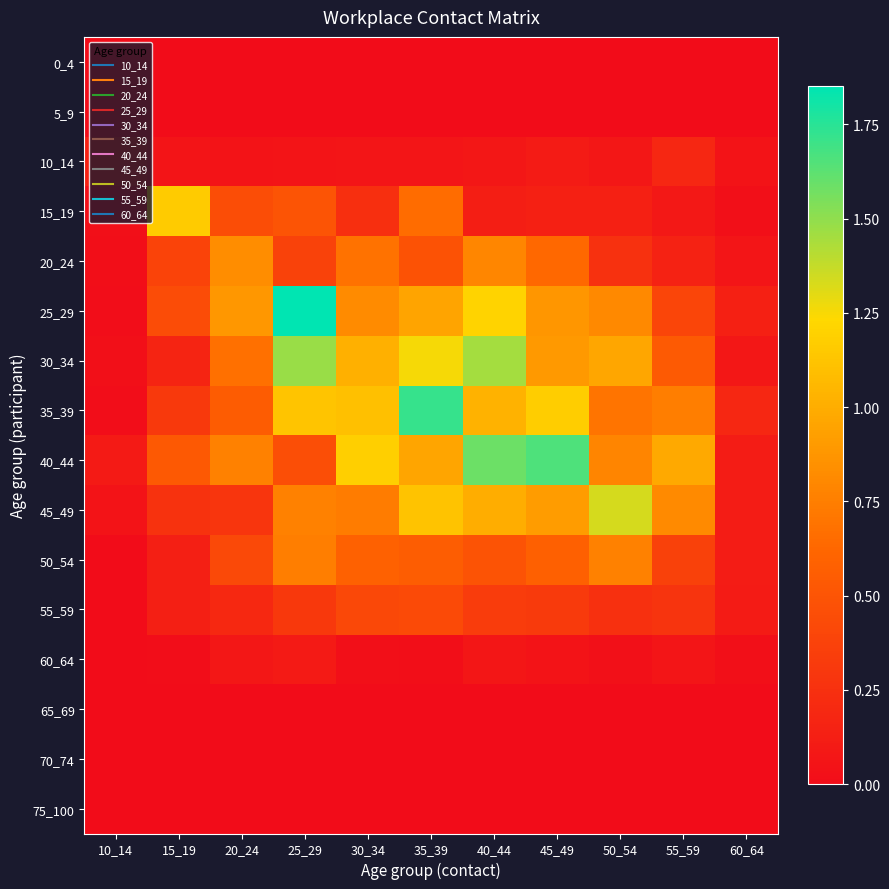

At which category is the sum across all series the highest?

35_39